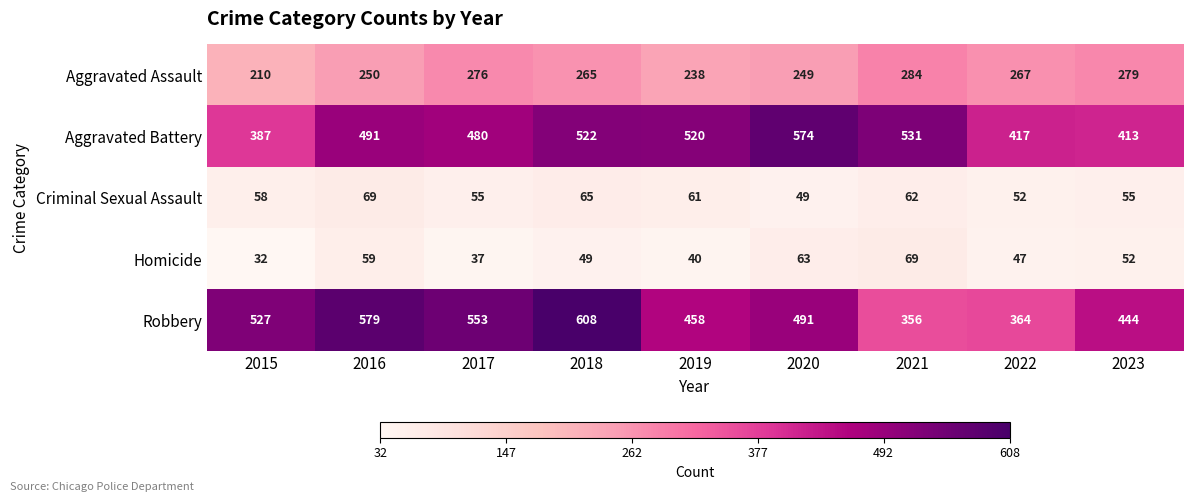

The Aggravated Battery series shows 99 at 2015. True or false?

False